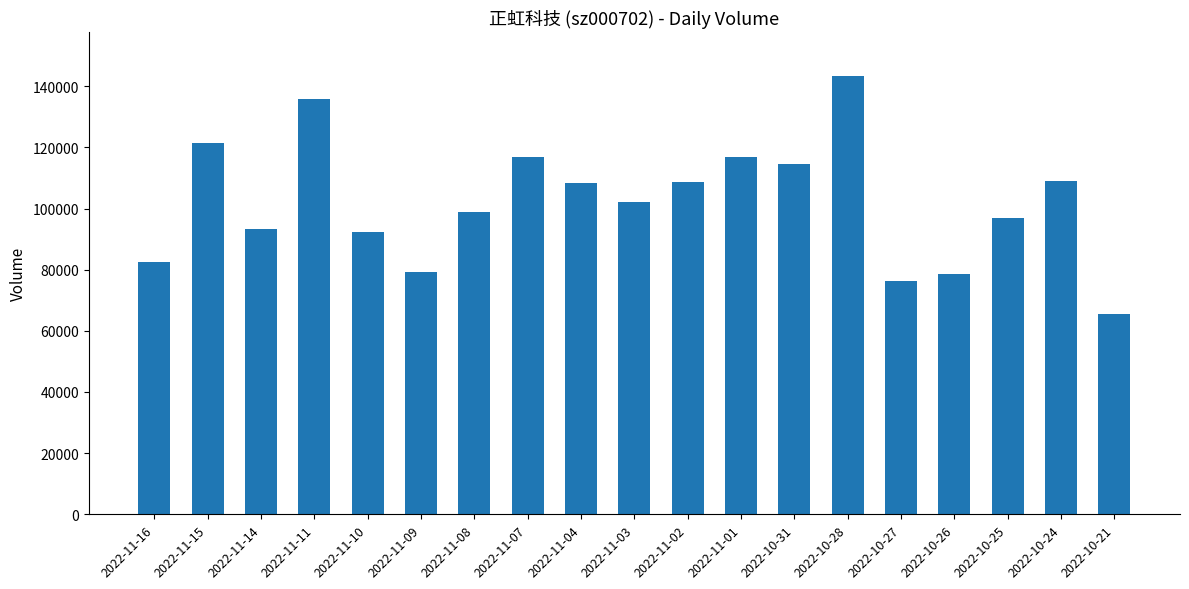

What is the difference between the maximum and second lowest values?

66913